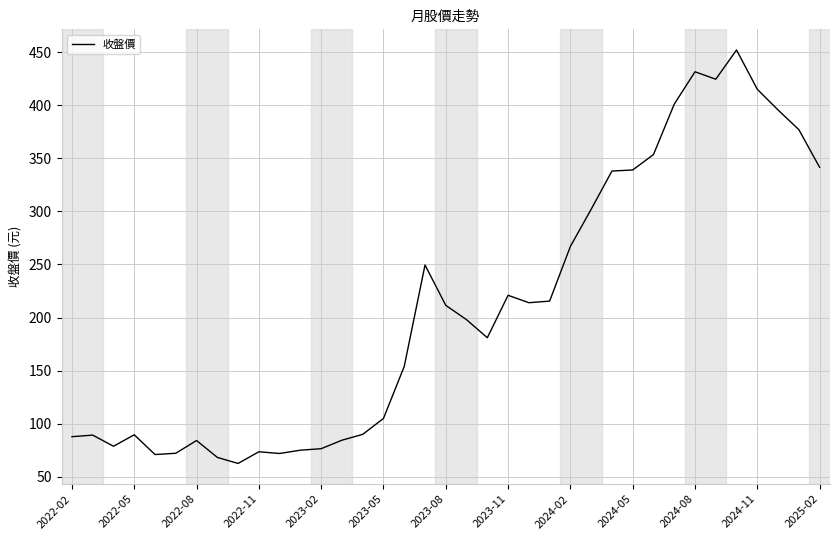

What is the smallest value displayed?

62.6